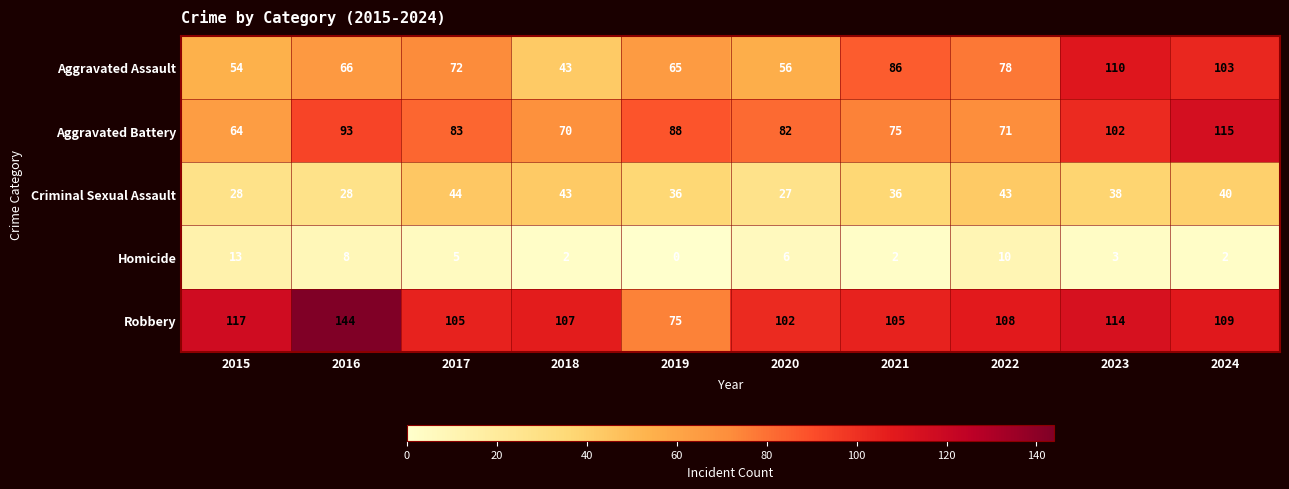

What is the difference between the highest and lowest values at 2017?

100